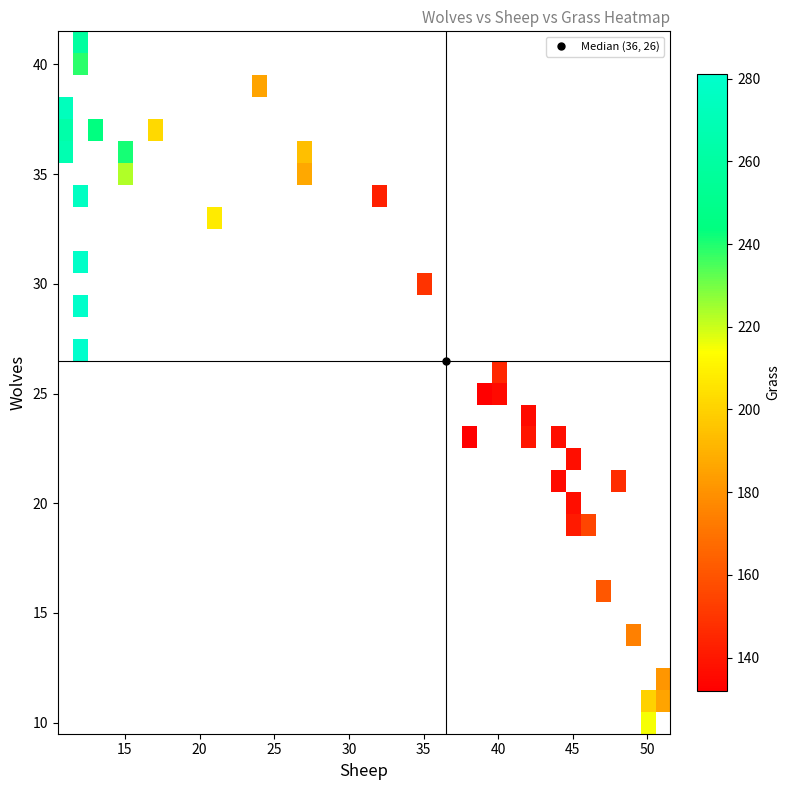

True or false: r28 has a value of 9 at 0.

False